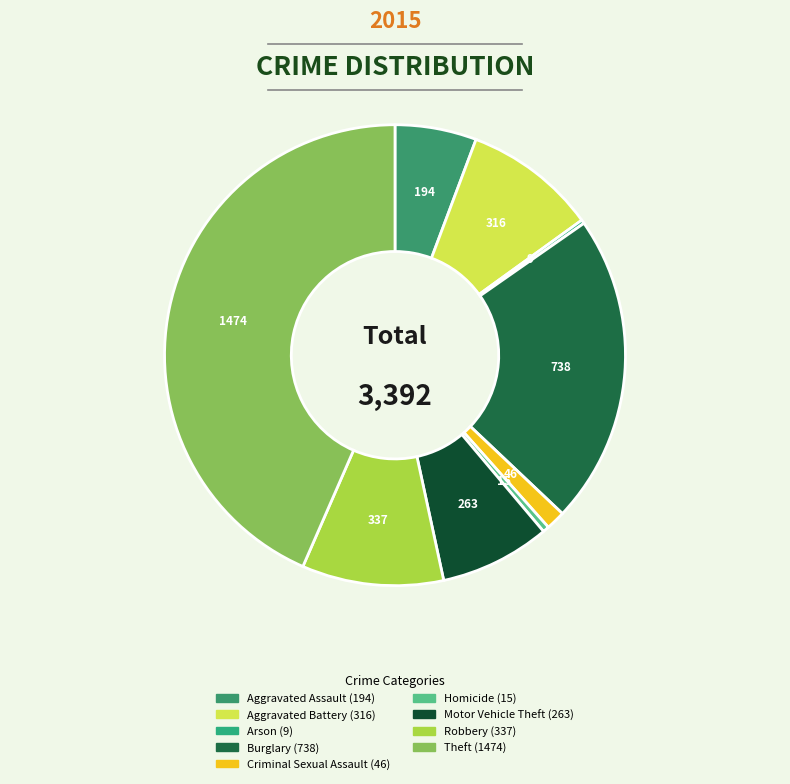

What is the total percentage of Burglary and Motor Vehicle Theft?

29.5%